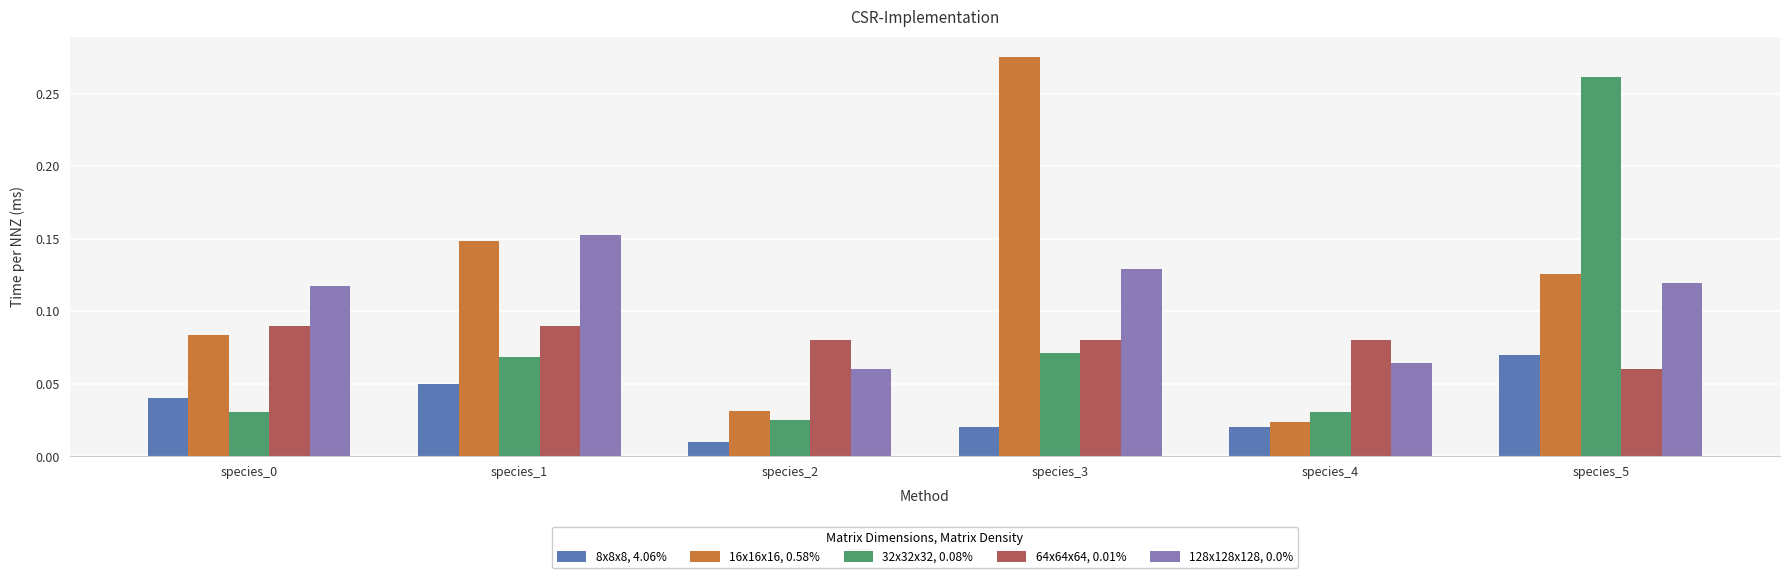

The 32x32x32, 0.08% series shows 0.1 at species_5. True or false?

False